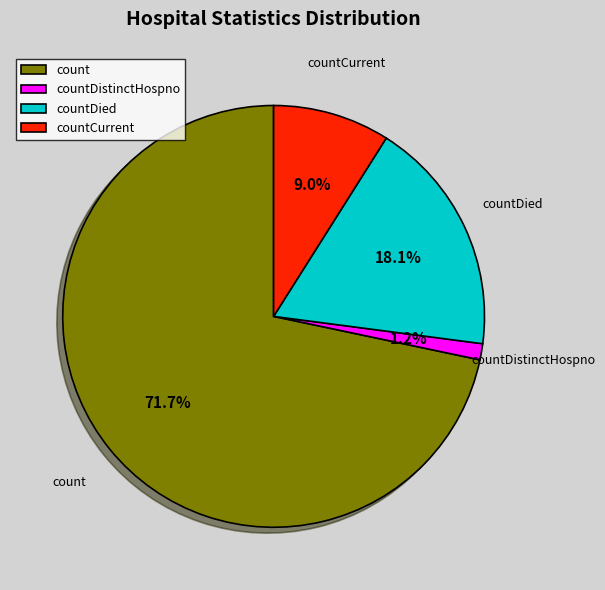

To the nearest percent, what is the difference between the largest and smallest slice percentages?

70%